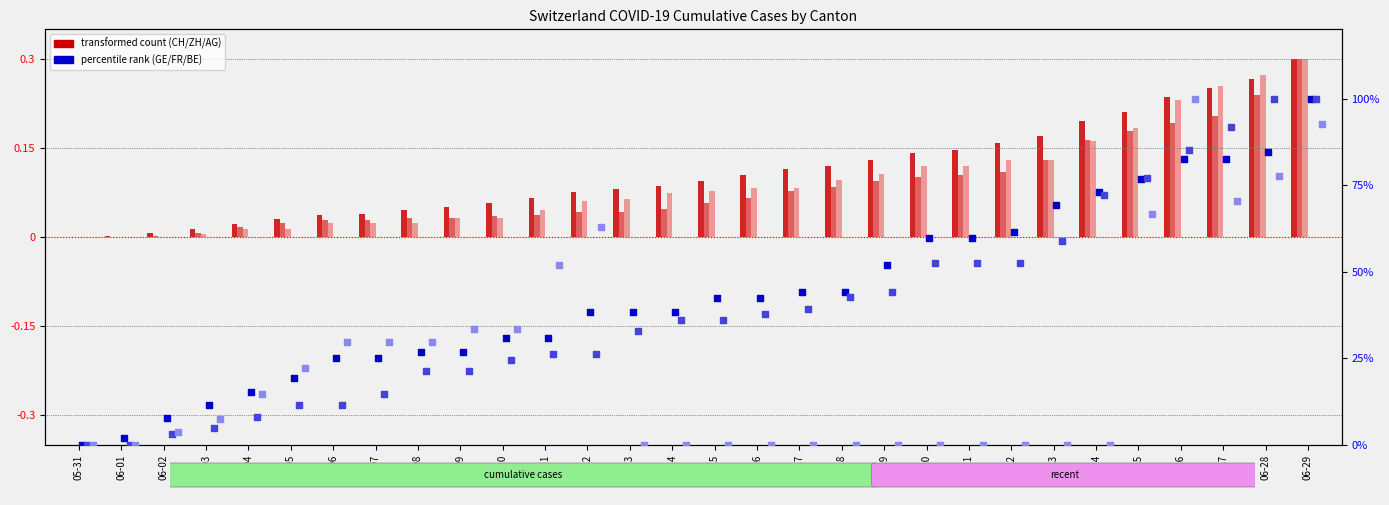

Which series reaches the maximum Y coordinate?

GE